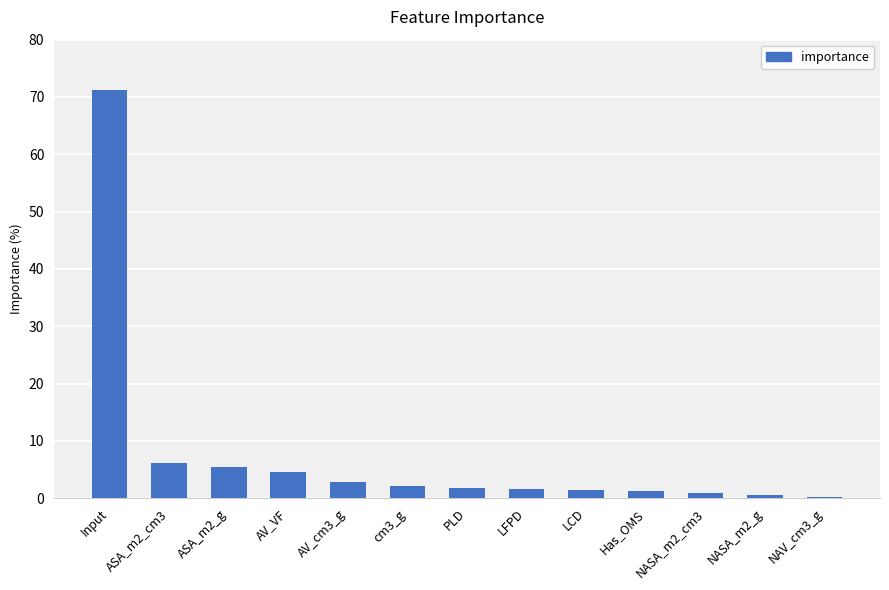

What is the change in value from cm3_g to PLD?

-0.4